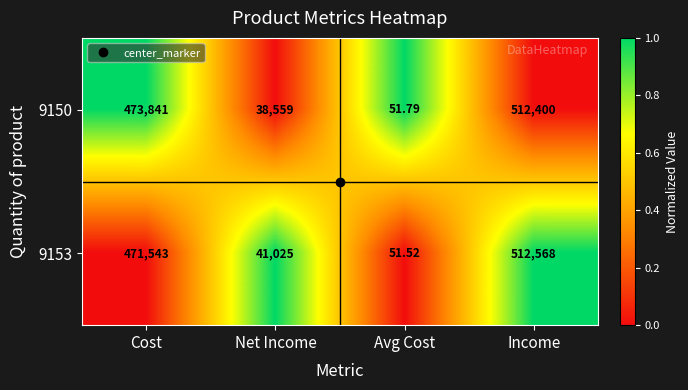

At which category does the chart reach its peak across all series?

Income